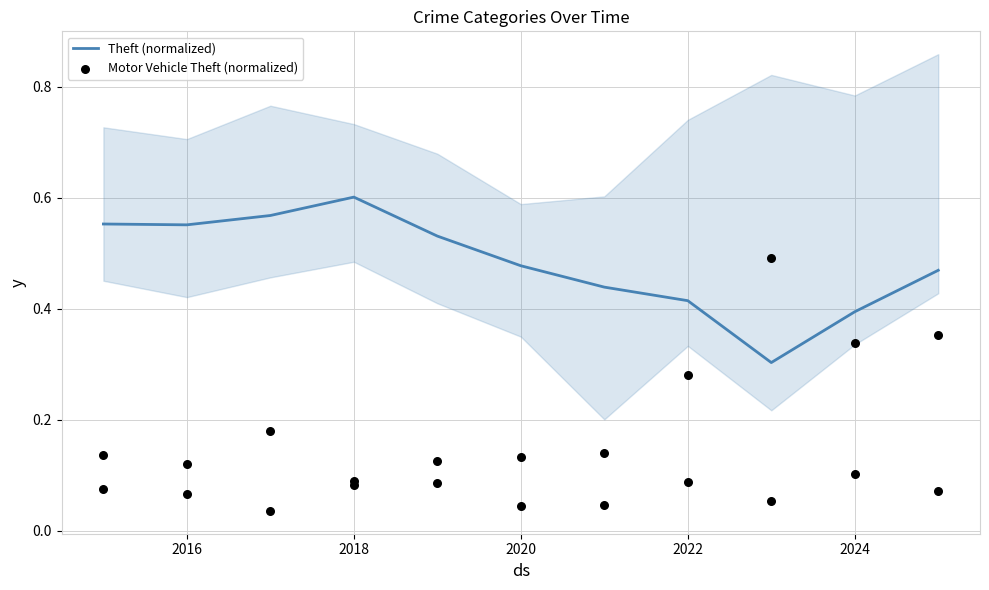

At how many categories does at least one series exceed 0?

11